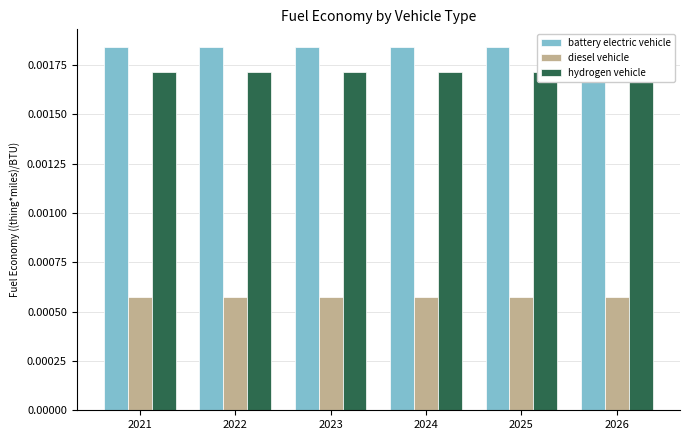

Count the number of data series in this chart.

3